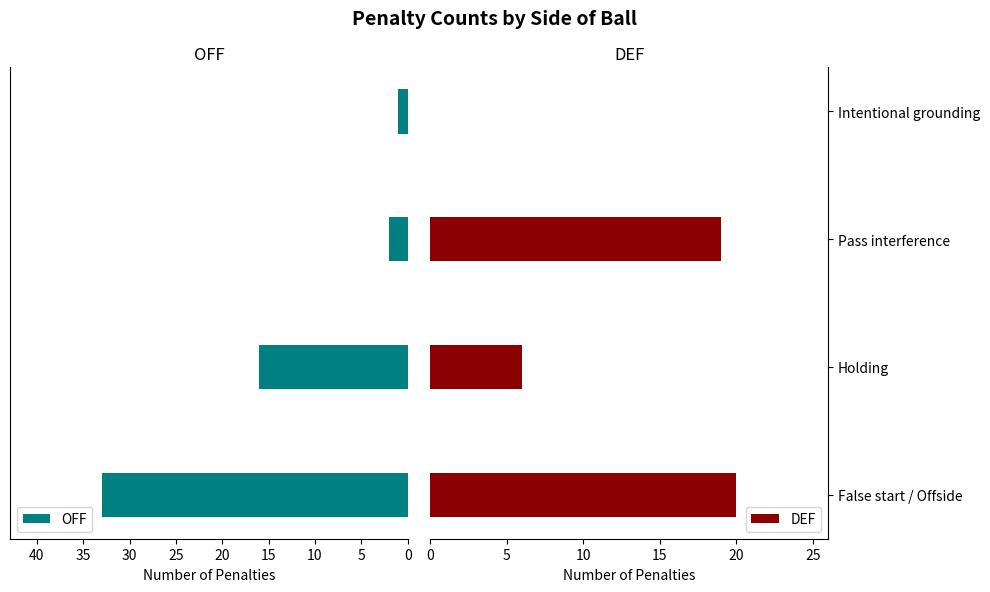

How many data points in DEF are above 19?

1